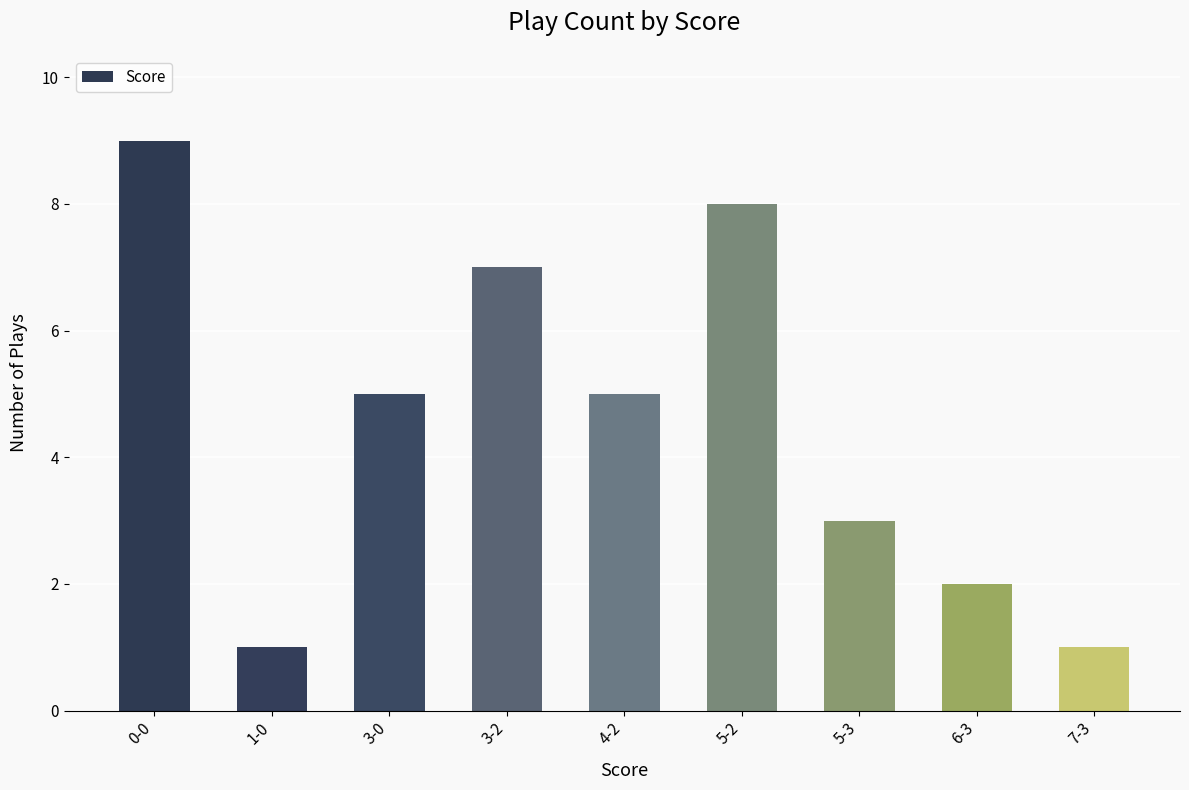

Which label corresponds to the largest value in the chart?

0-0